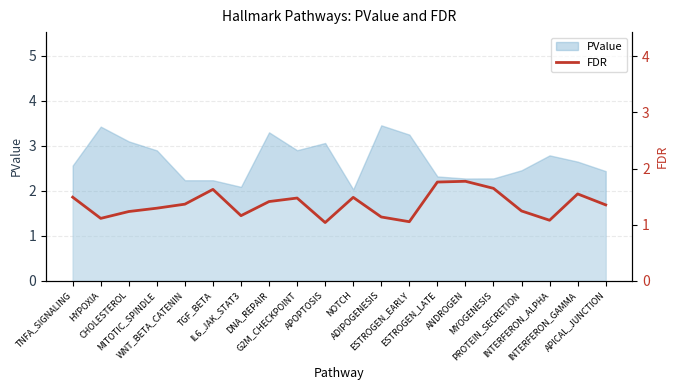

Where is the data nearest to the value 1?

APOPTOSIS